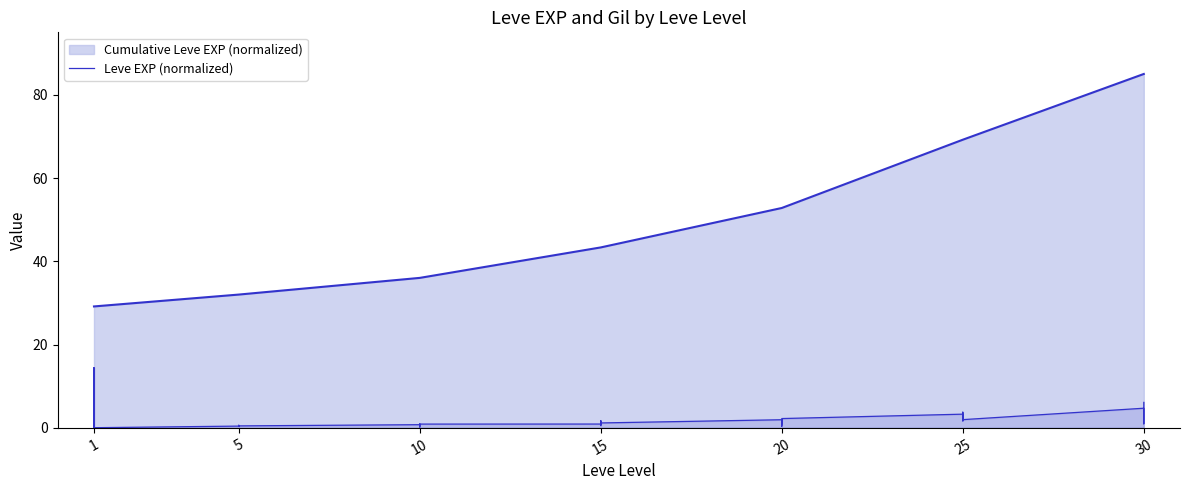

The value at 19 is 0.5. True or false?

False